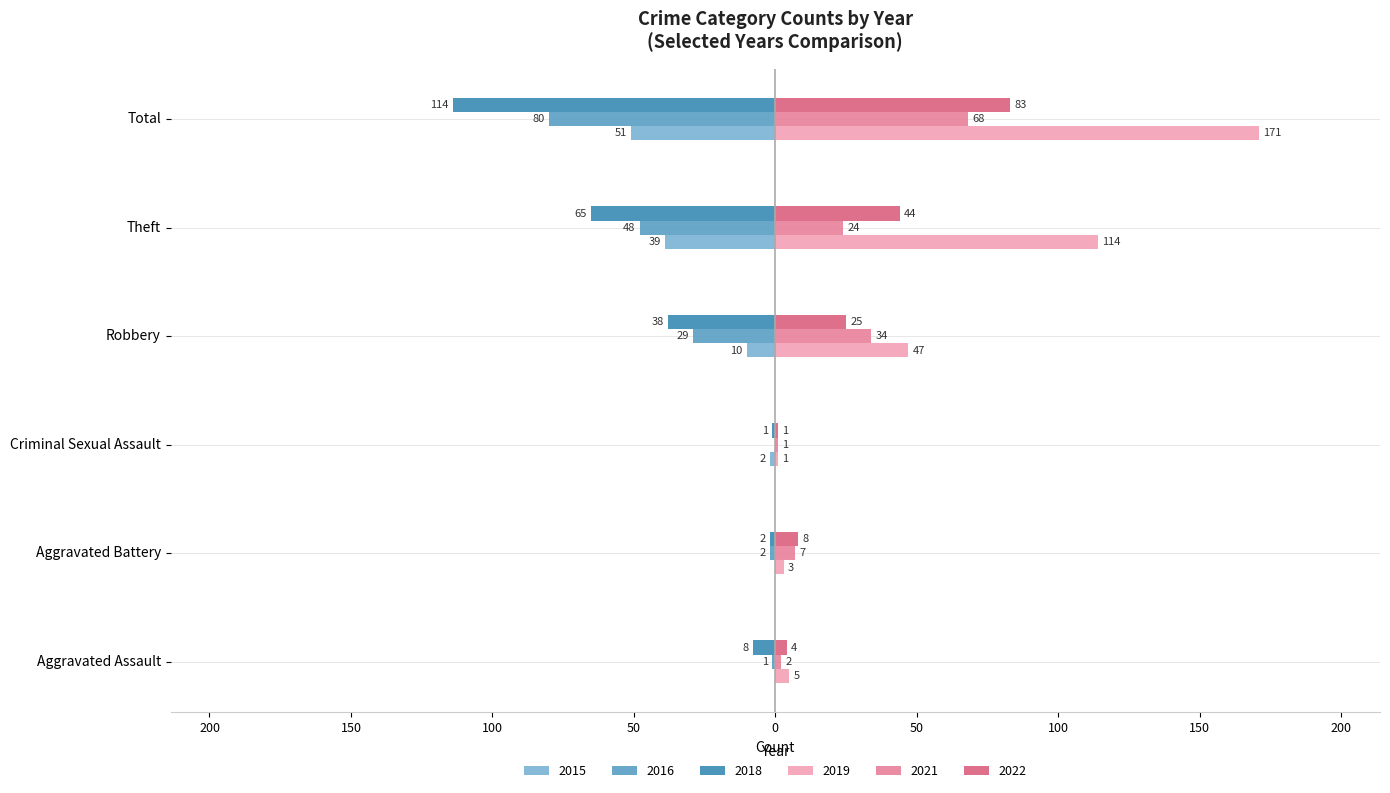

What are all the series names shown in the legend?

2015, 2016, 2018, 2019, 2021, 2022